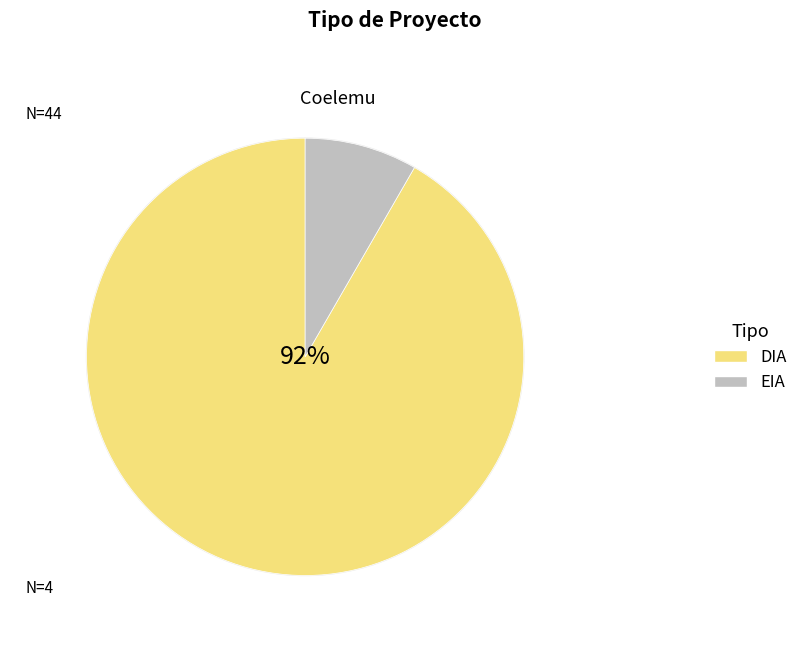

True or false: EIA accounts for 8% of the total.

True